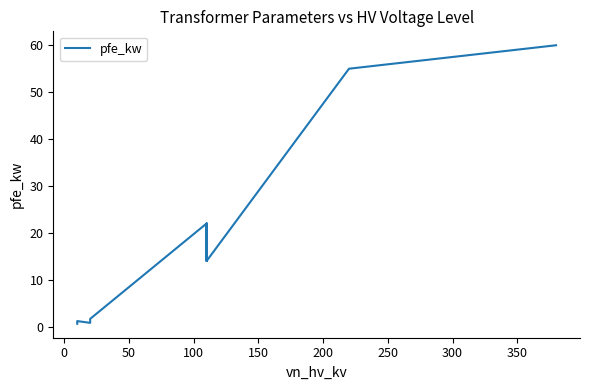

Reading right to left, list all the values displayed in this chart.

60.0	55.0	14.0	18.0	22.0	14.0	18.0	22.0	1.6	1.4	0.8	1.2	0.9	0.6